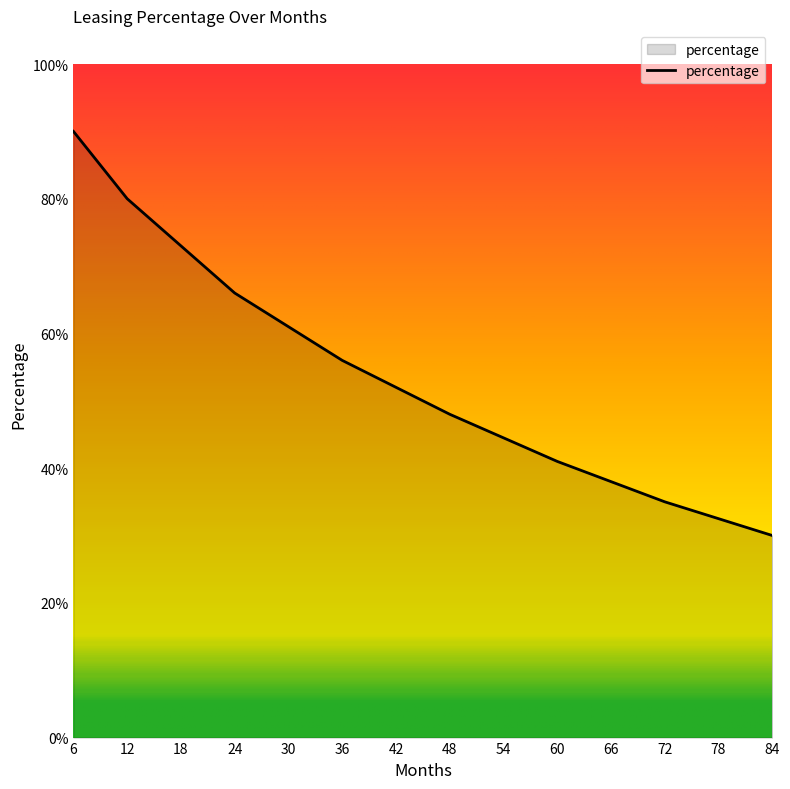

At which category does the chart reach its peak across all series?

6